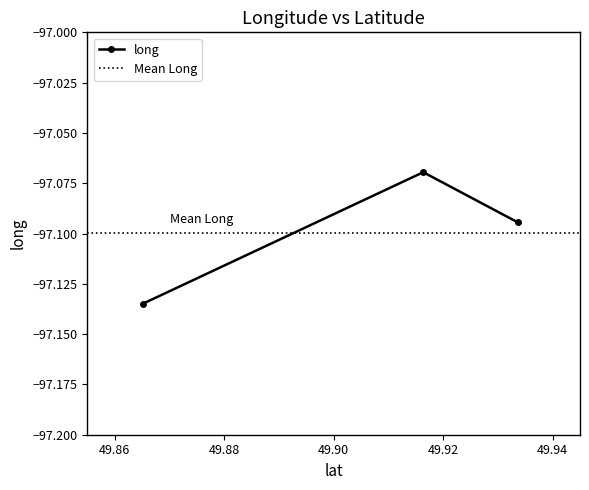

Rank the categories by value from lowest to highest.

49.865169, 49.93366, 49.916362